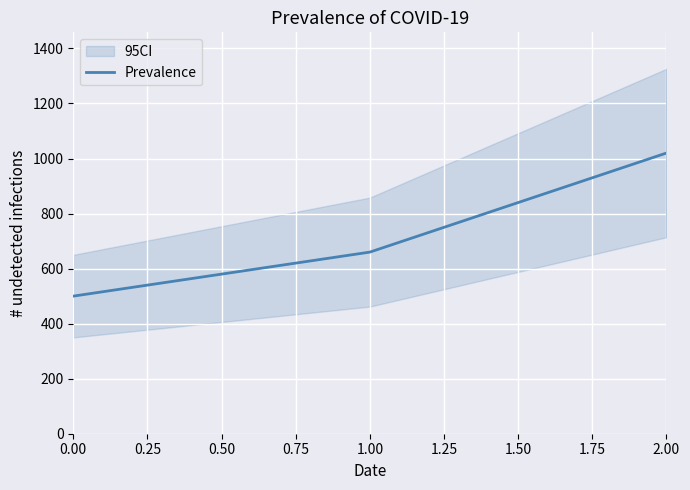

What is the difference between the maximum and minimum values?

520